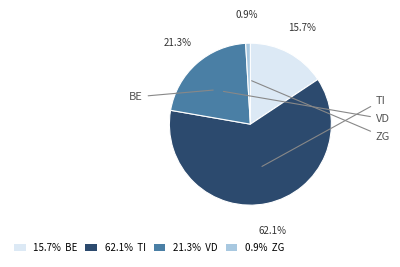

How many segments does this pie chart have?

4